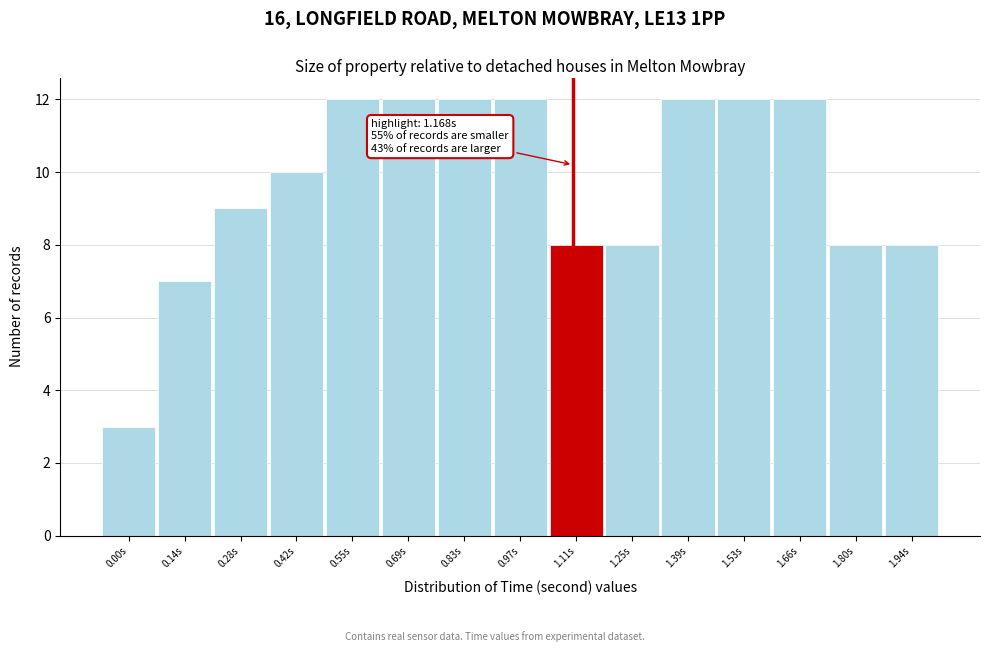

Reading left to right, list all the values displayed in this chart.

3	7	9	10	12	12	12	12	8	8	12	12	12	8	8